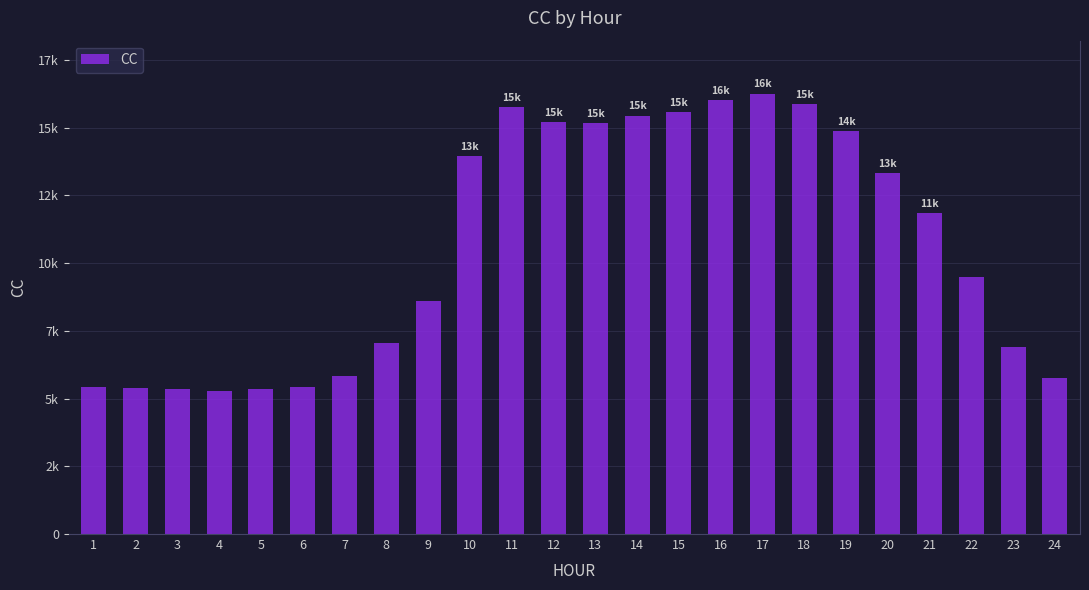

Does the chart contain any negative values?

No